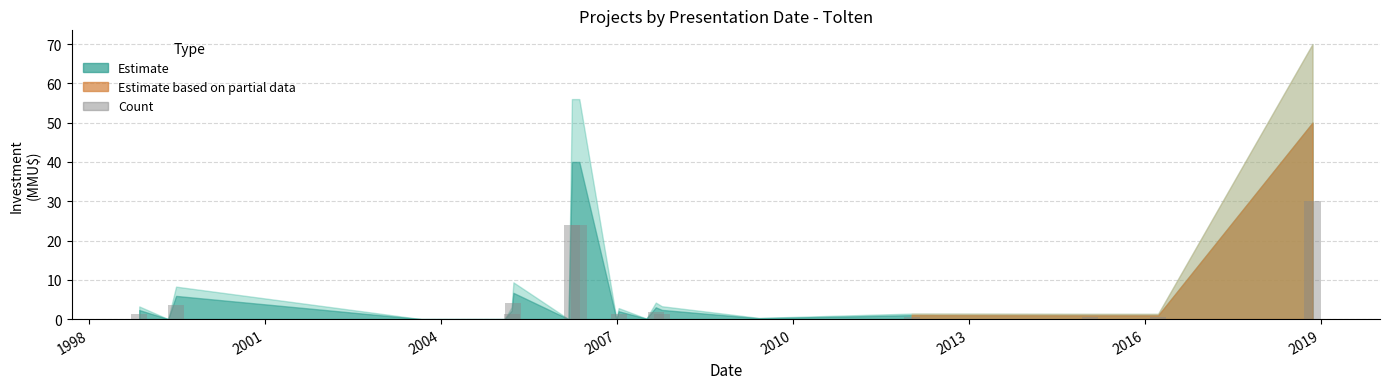

How many series are shown in this chart?

1